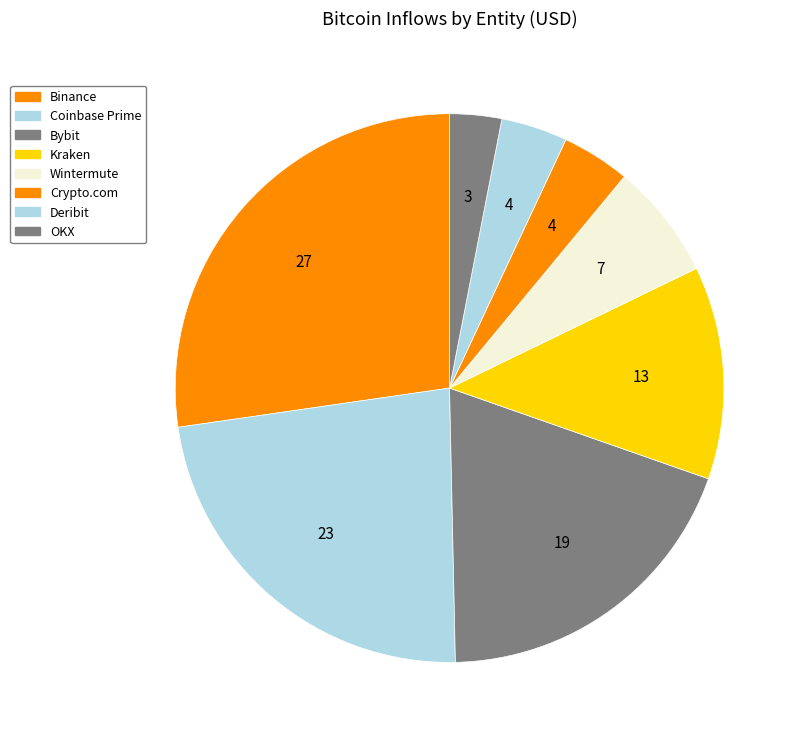

Count the number of slices in the pie.

8